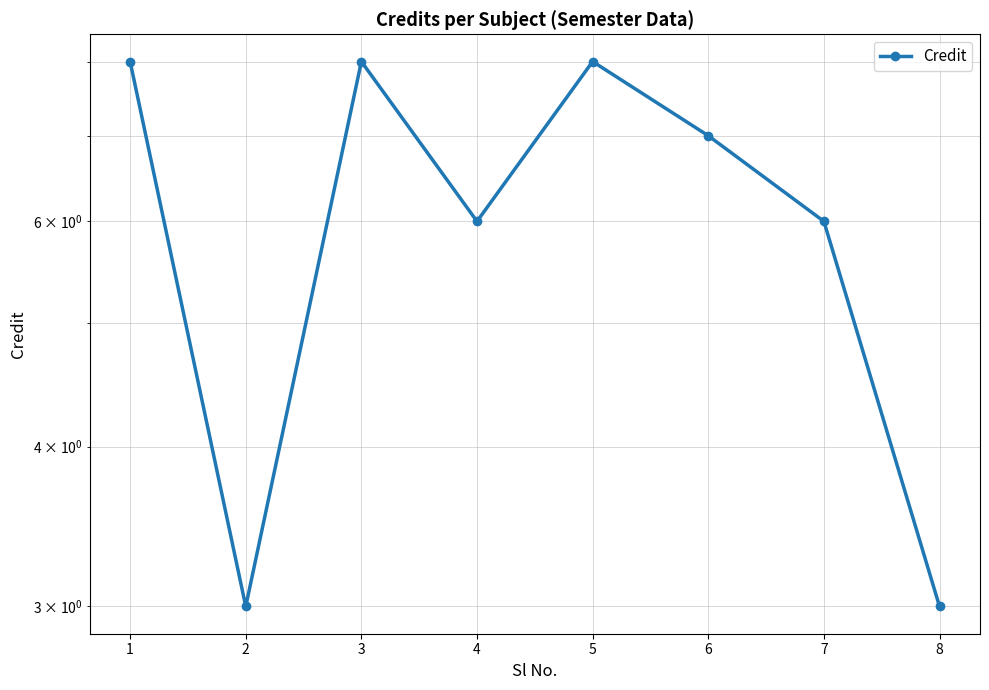

What is the sum of all values?

49